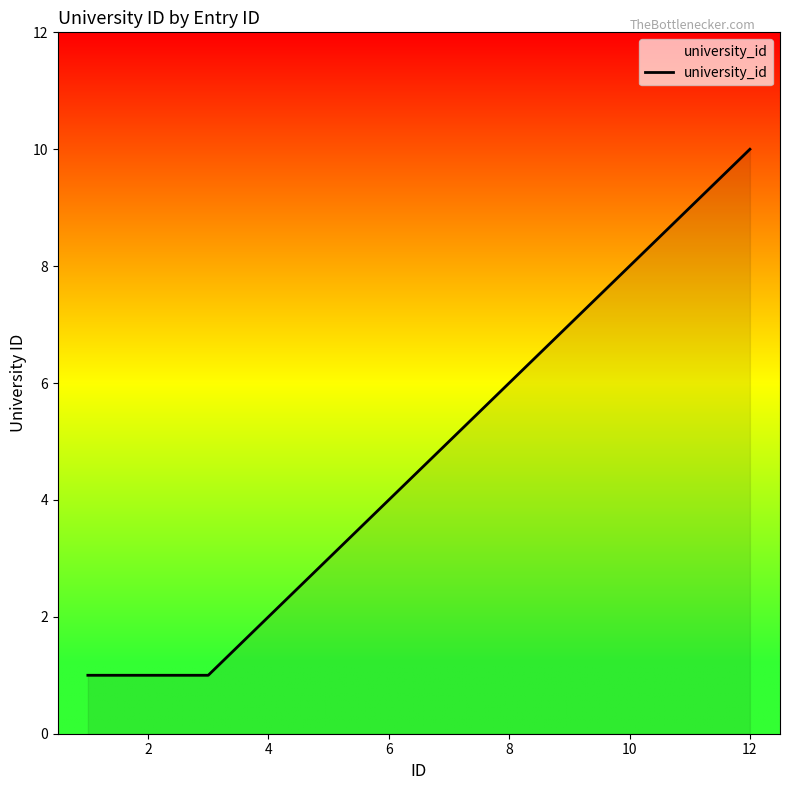

What is the difference between the second highest and minimum values?

8